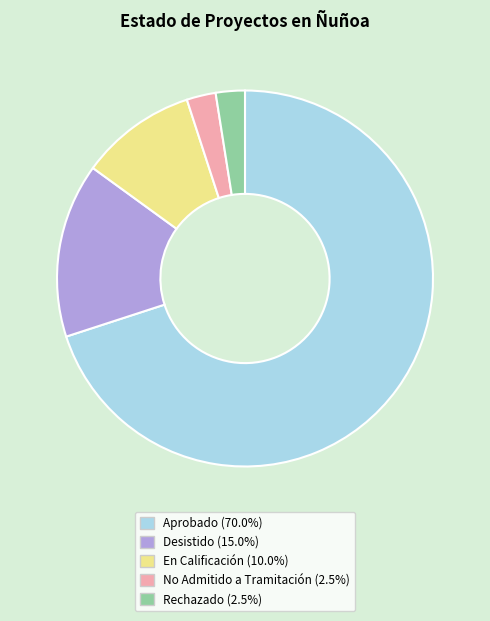

Do Desistido (15.0%) and Aprobado (70.0%) together represent more than half of the pie?

Yes